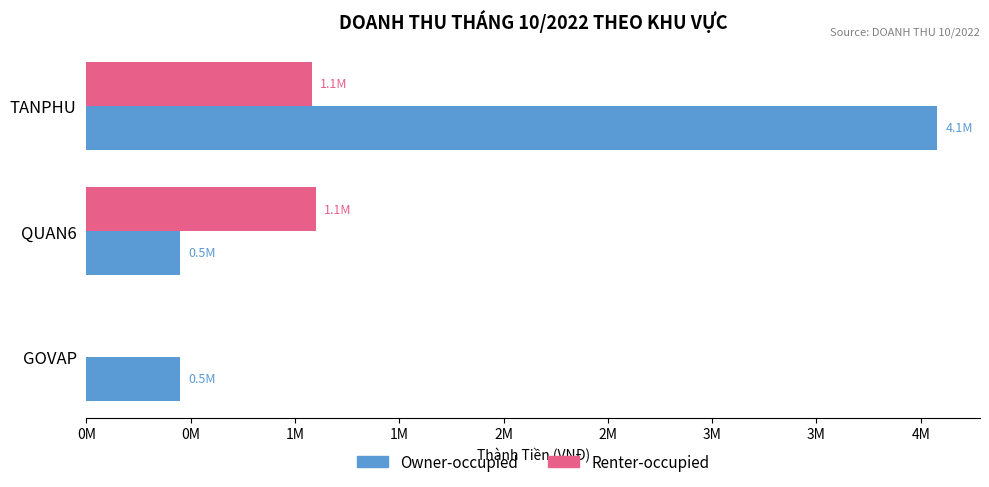

What are all the series names shown in the legend?

Owner-occupied, Renter-occupied